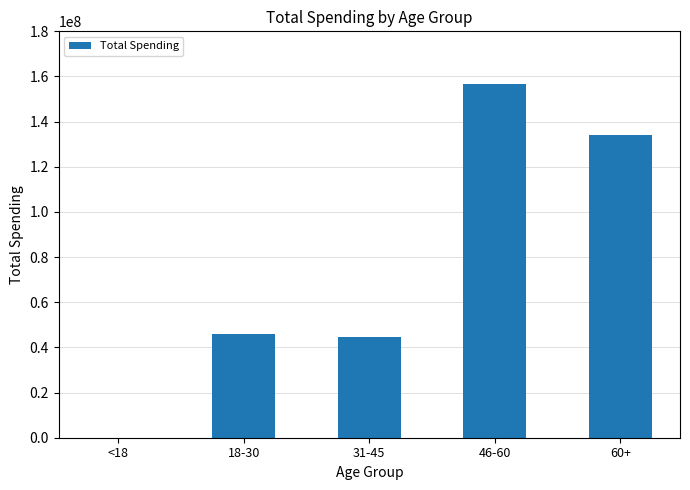

True or false: the data shows 46088738.2 at 18-30.

True